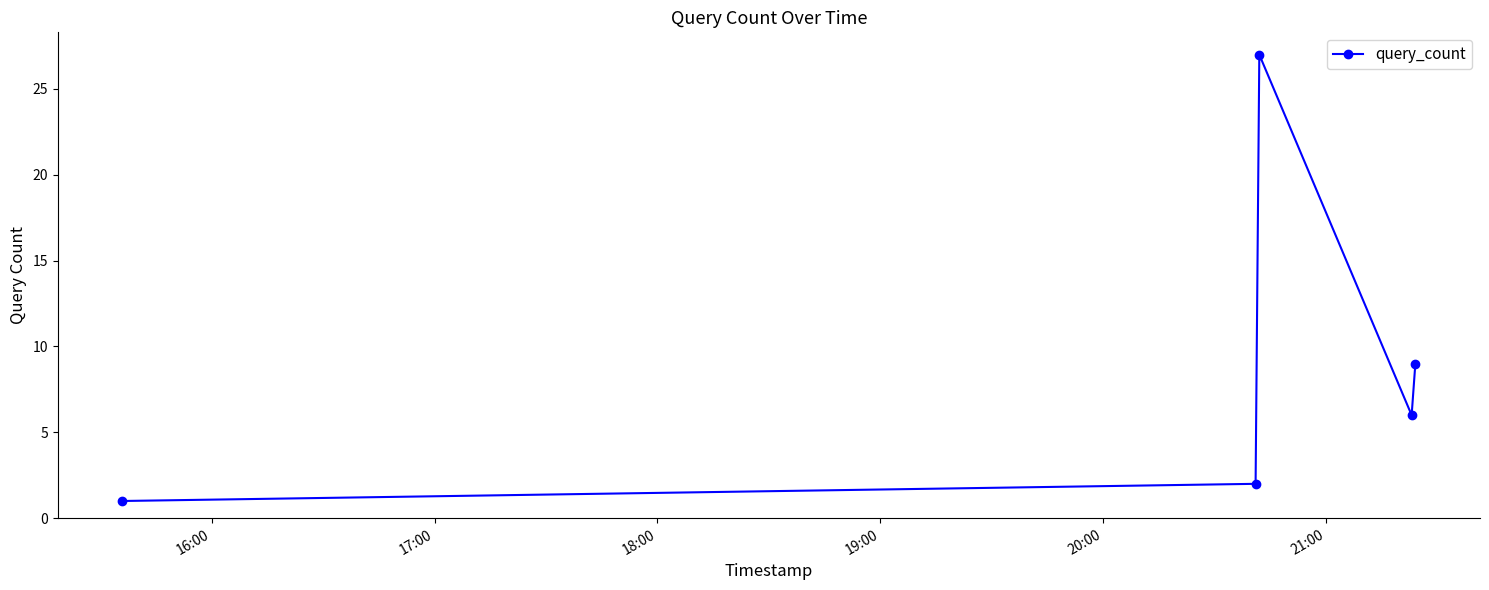

Reading left to right, extract all data points from this chart.

1	2	27	6	9